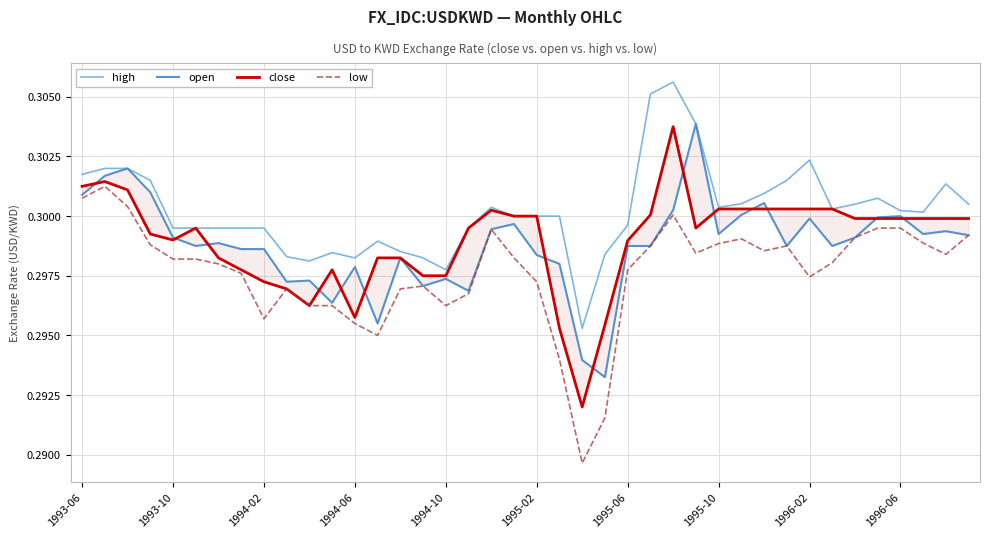

Does the chart display data point markers on the line(s)?

No